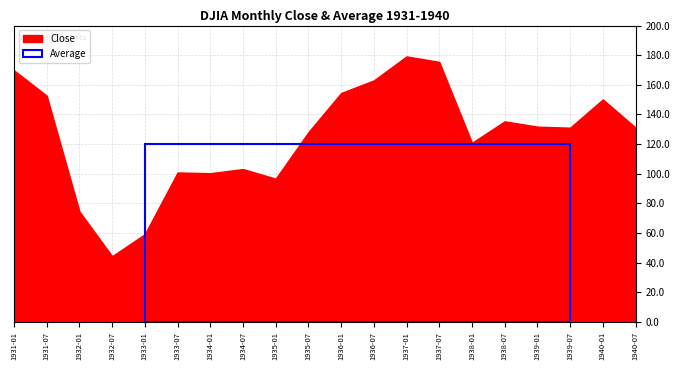

Reading left to right, extract all data points from this chart.

169.8	152.7	74.6	44.4	59.3	100.9	100.4	103.2	96.7	128.1	154.5	163.0	179.2	175.5	120.9	135.4	131.8	131.1	150.2	131.2